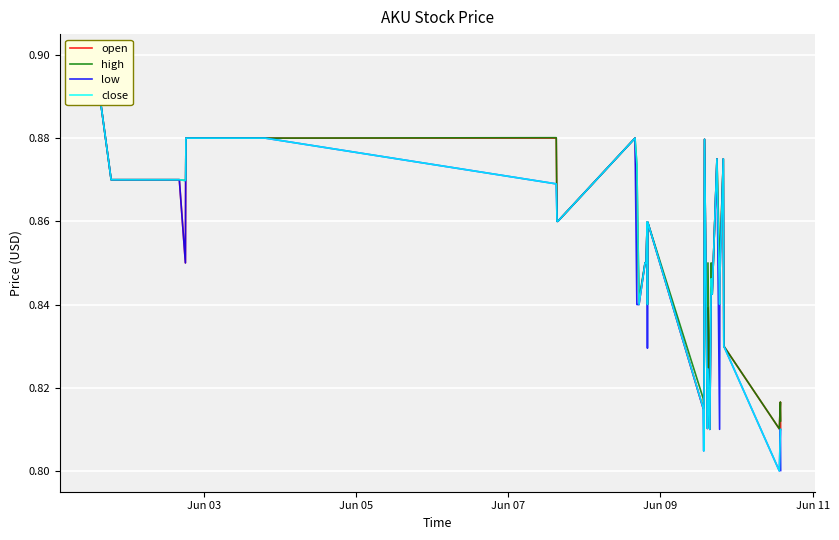

At which category is the sum across all series the highest?

Jun 03